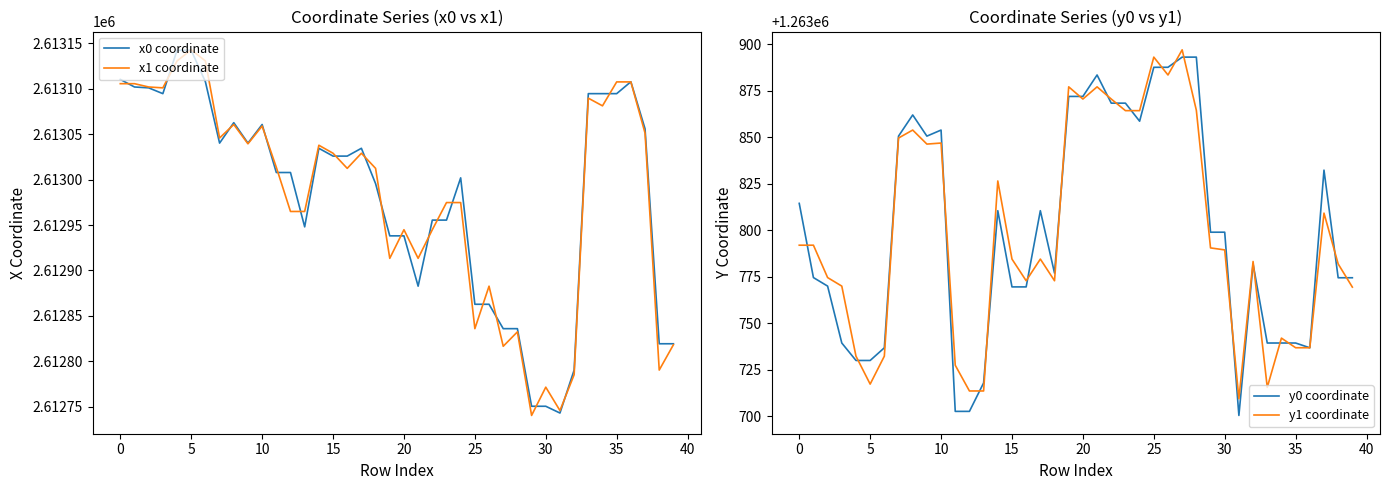

What is the label of the 23rd point from the left?

22